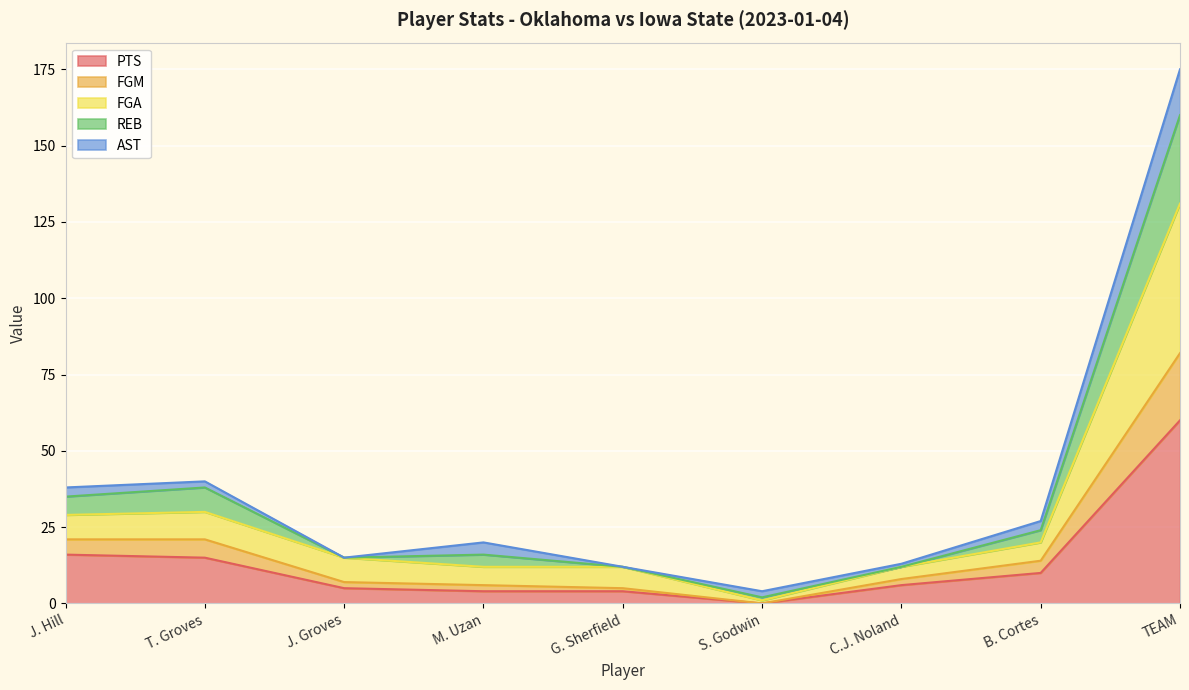

The value of PTS at G. Sherfield is 4. True or false?

True